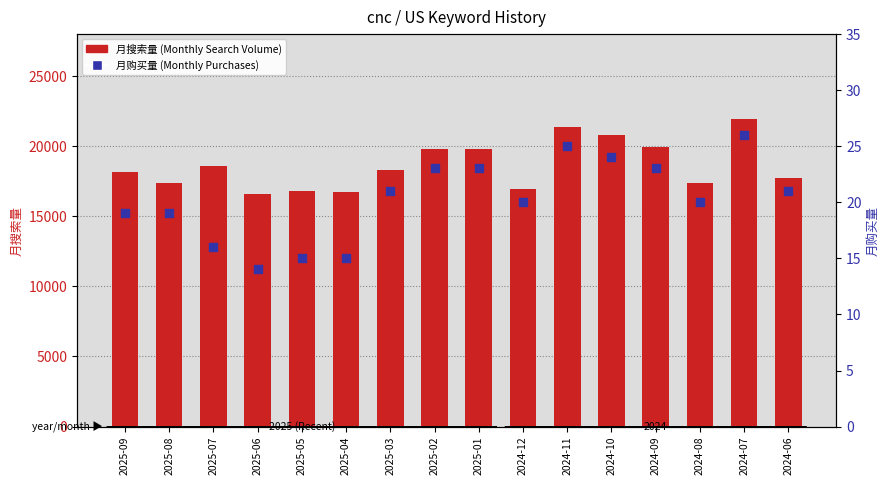

At which category is the sum across all series the highest?

2024-07